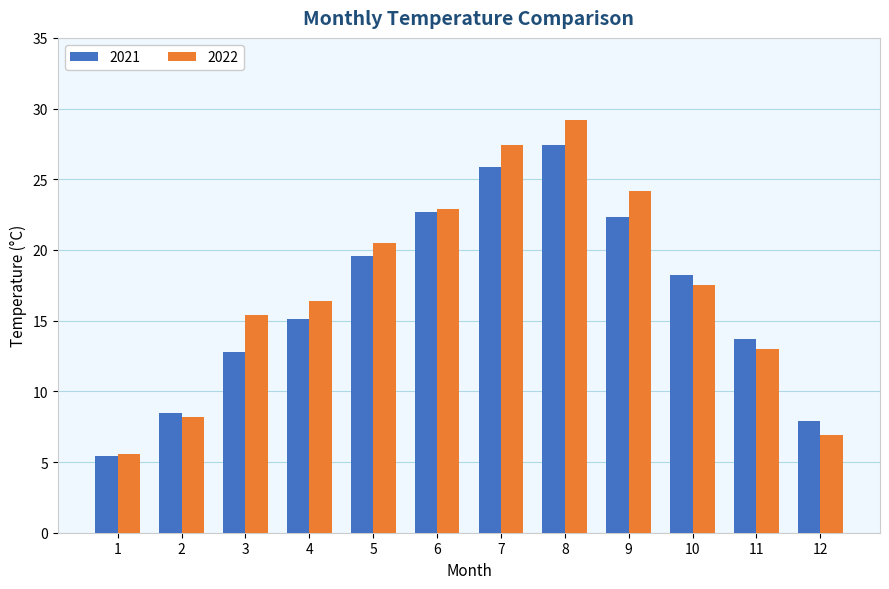

Which series has the largest range (max minus min)?

2022